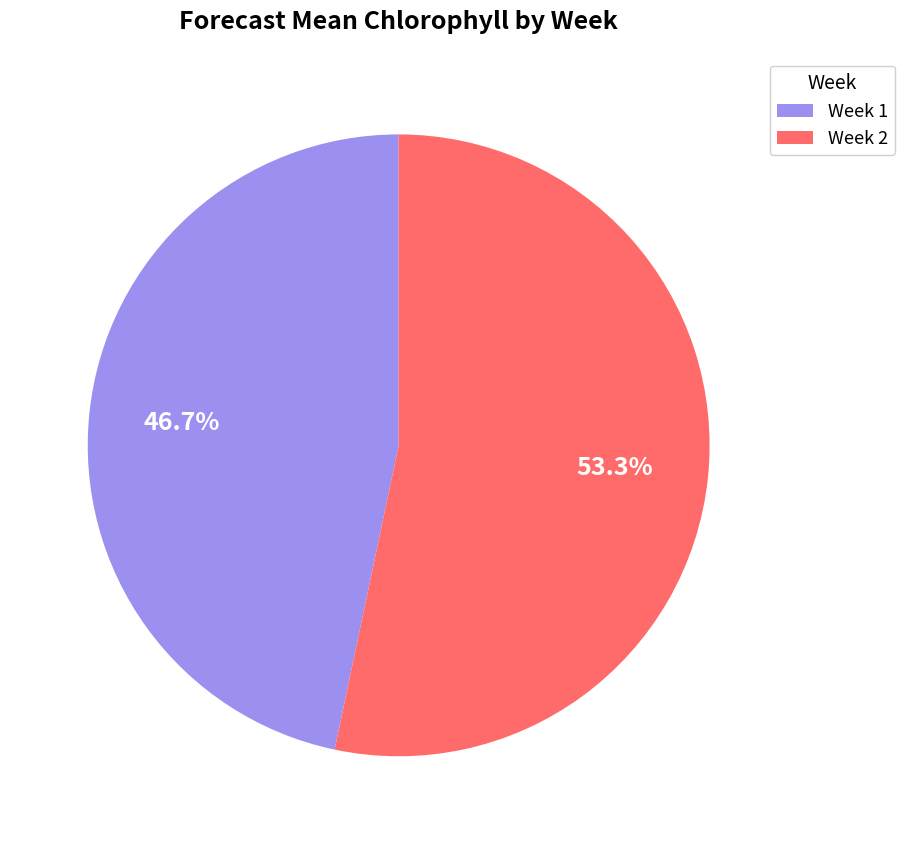

What is the majority slice?

Week 2